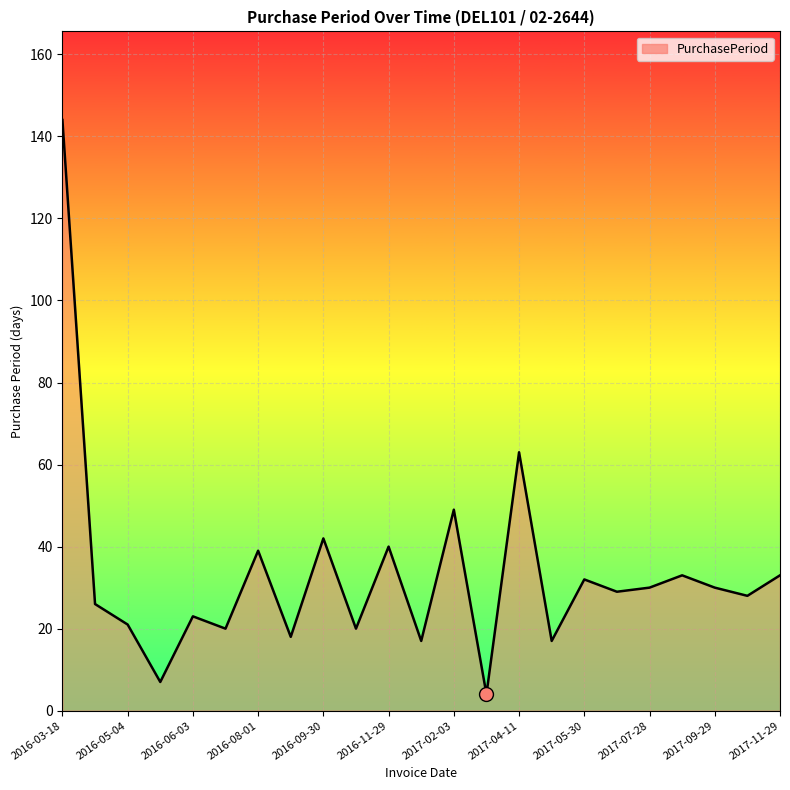

What is the maximum value shown in the chart?

144